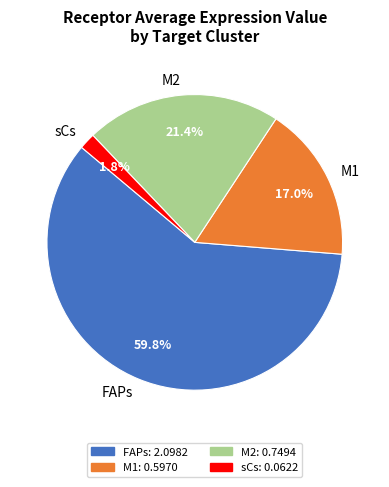

Approximately how many times larger is the value at M1 compared to FAPs?

0.3